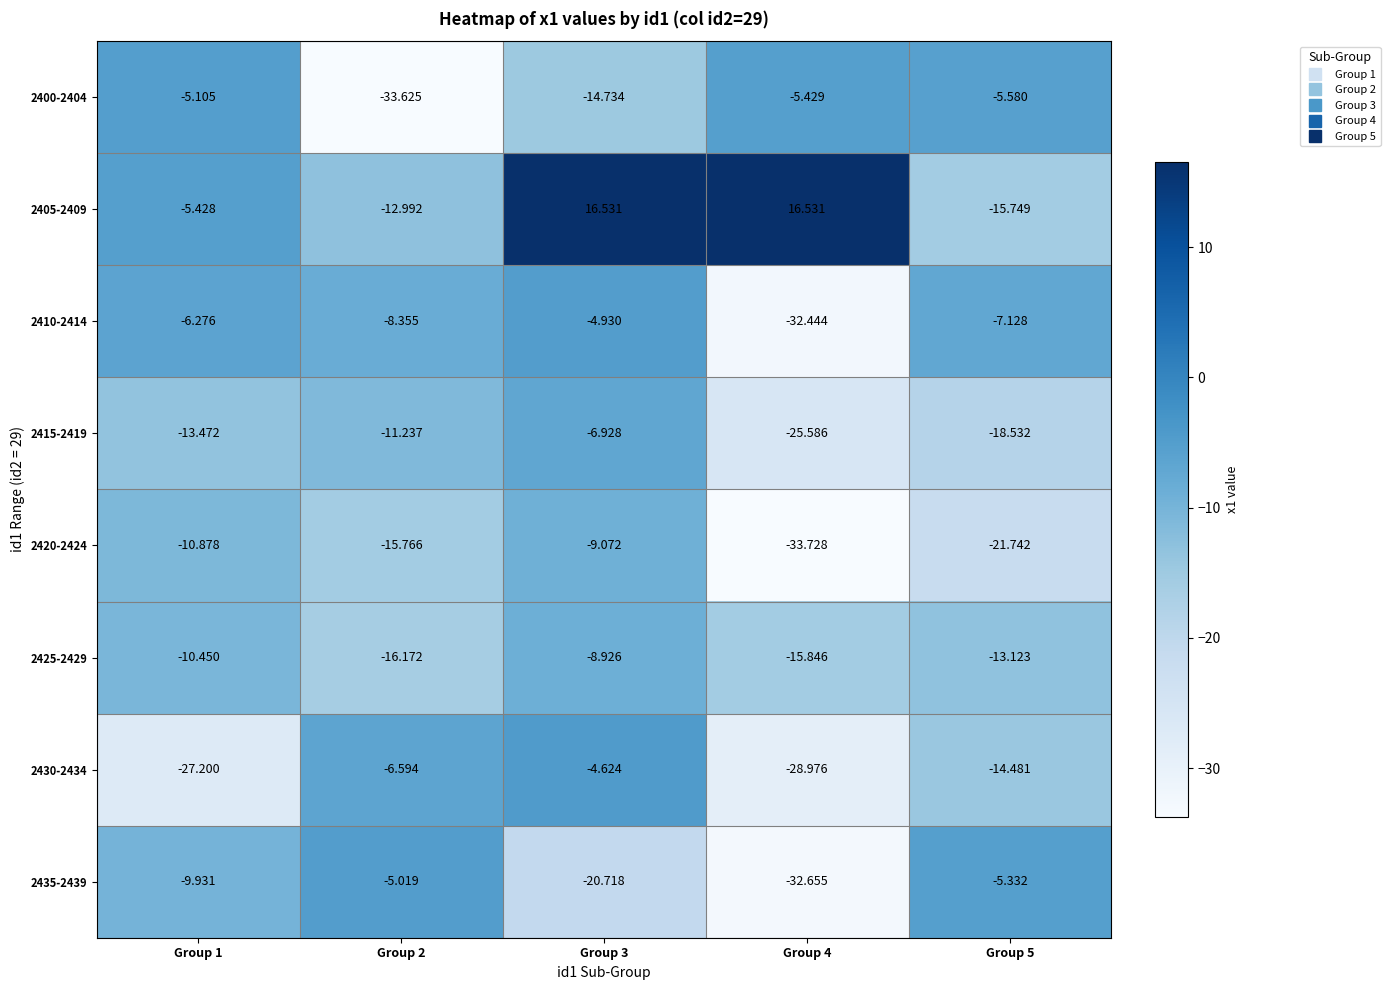

Is the value of 2430-2434 at Group 2 greater than the value of 2415-2419 at Group 5?

Yes